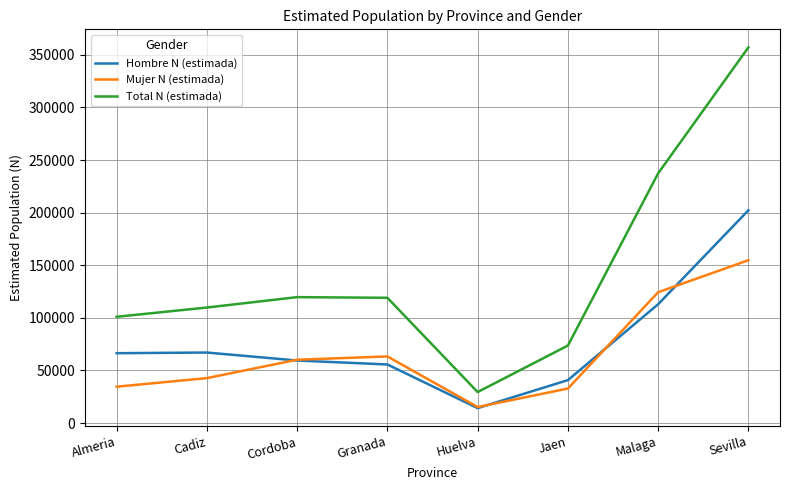

At which label is Total N (estimada) closest to 193274?

Malaga